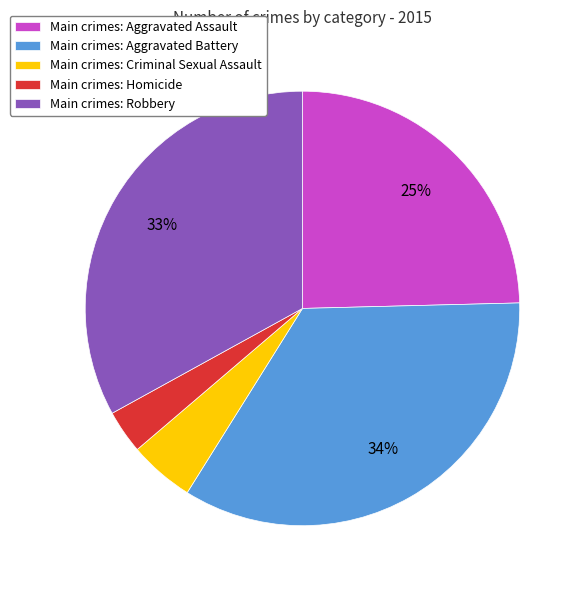

Combined, do Main crimes: Robbery and Main crimes: Criminal Sexual Assault account for over 50%?

No